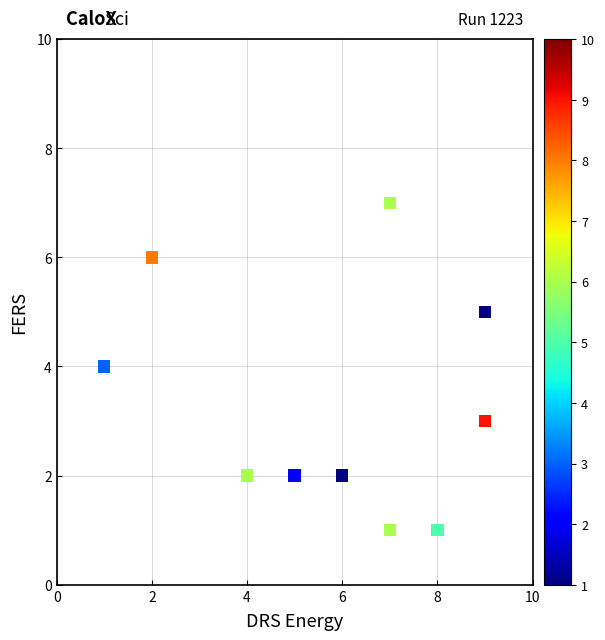

What is the average X value?

6